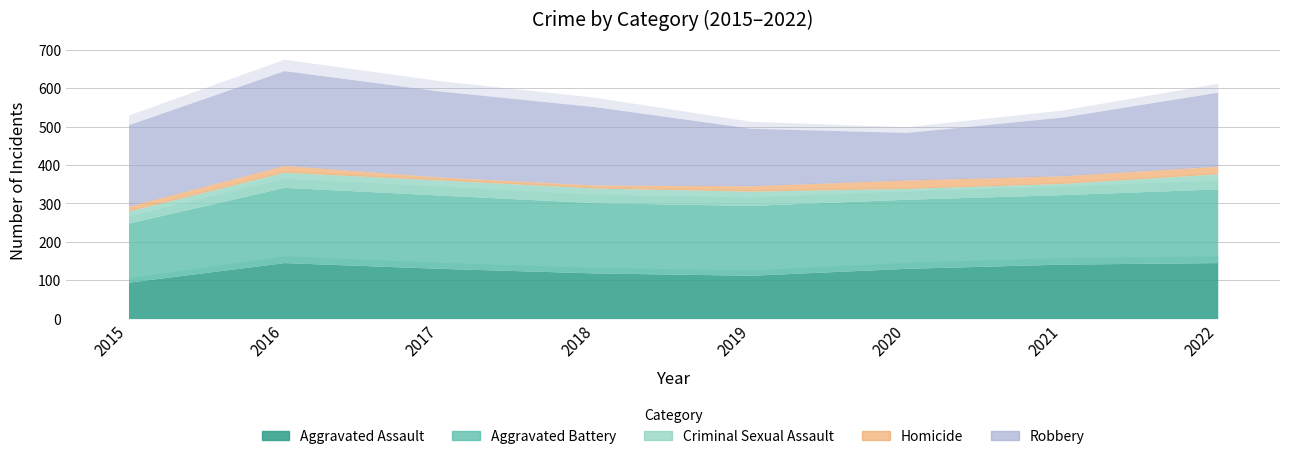

What is the difference between the highest and lowest values at 2019?

168